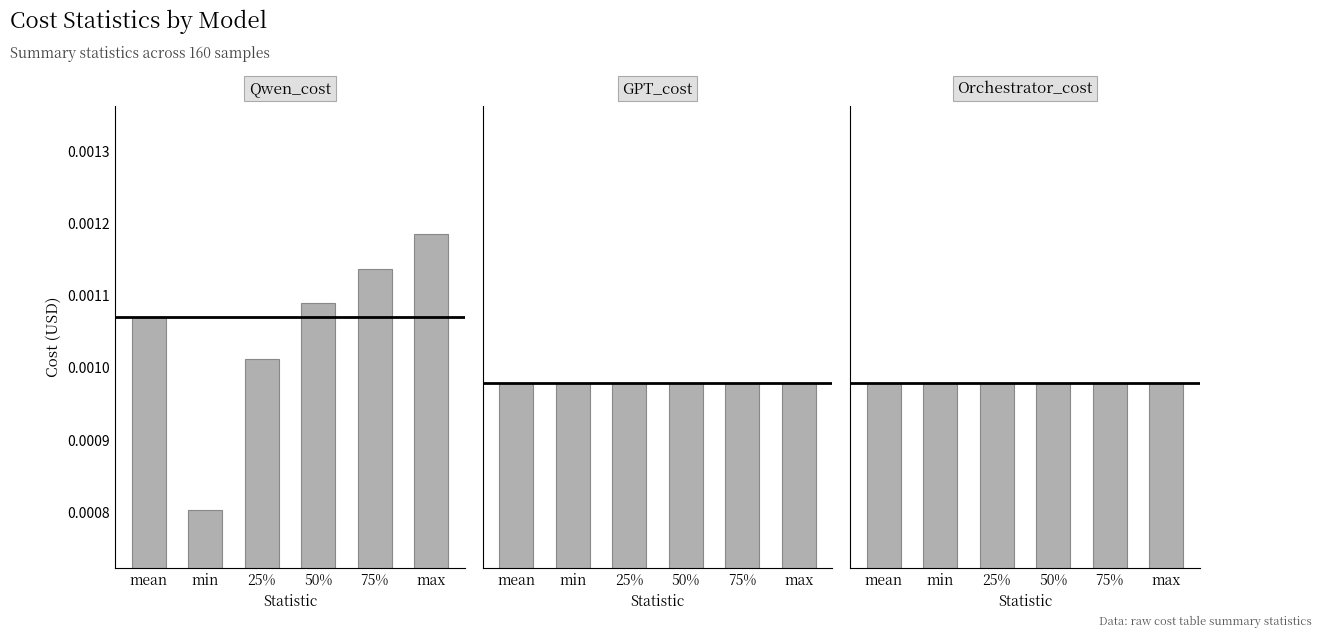

How many bars are there in total?

18